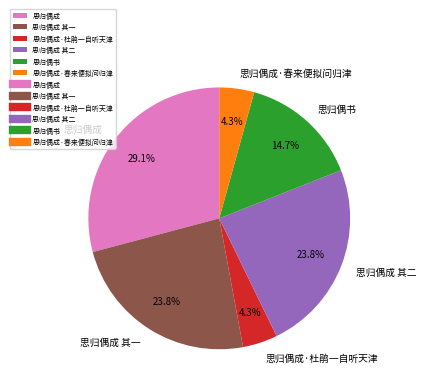

Between 思归偶成 其二 and 思归偶成, which is larger?

思归偶成